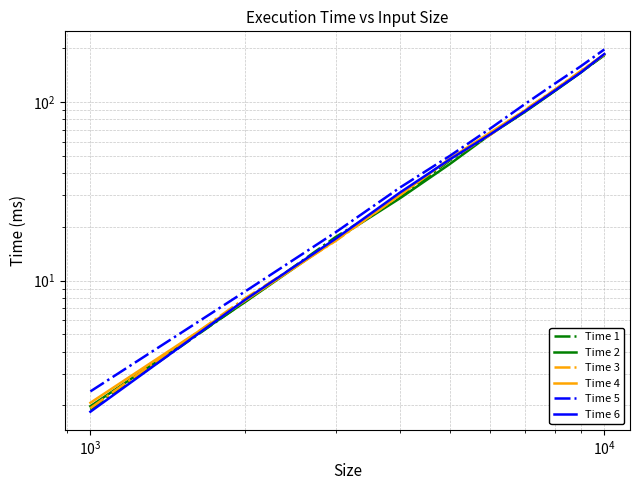

How many times do Time 6 and Time 1 cross each other?

5